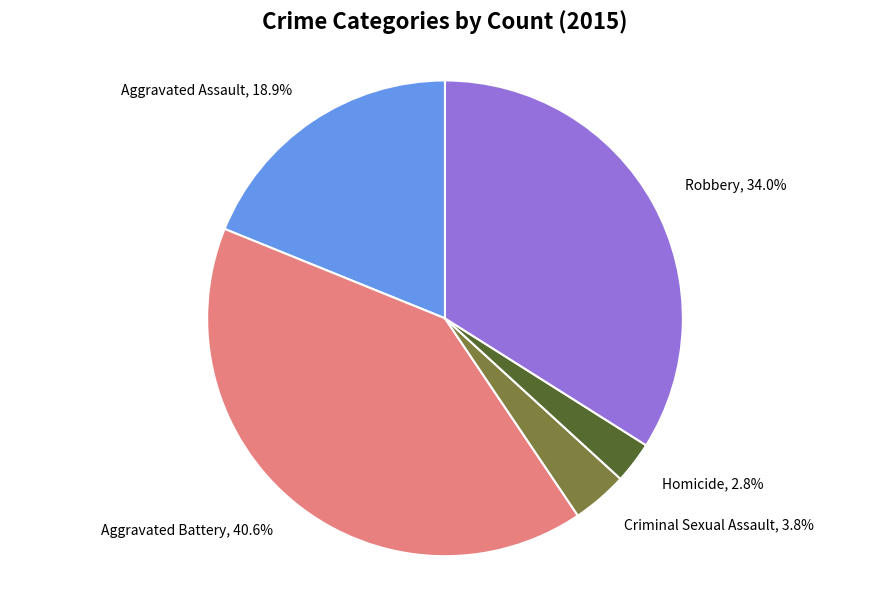

To the nearest percent, what is the difference between the Aggravated Assault and Homicide slice percentages?

16%